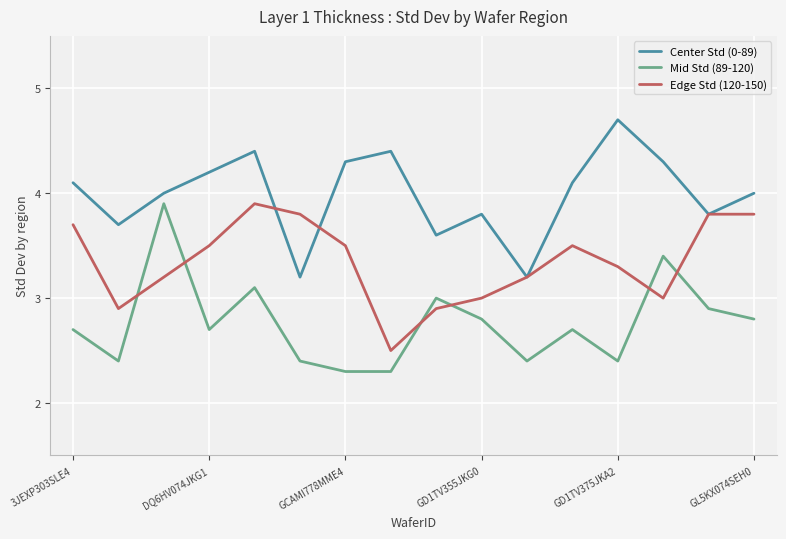

Which series has the largest total across all categories?

Center Std (0-89)